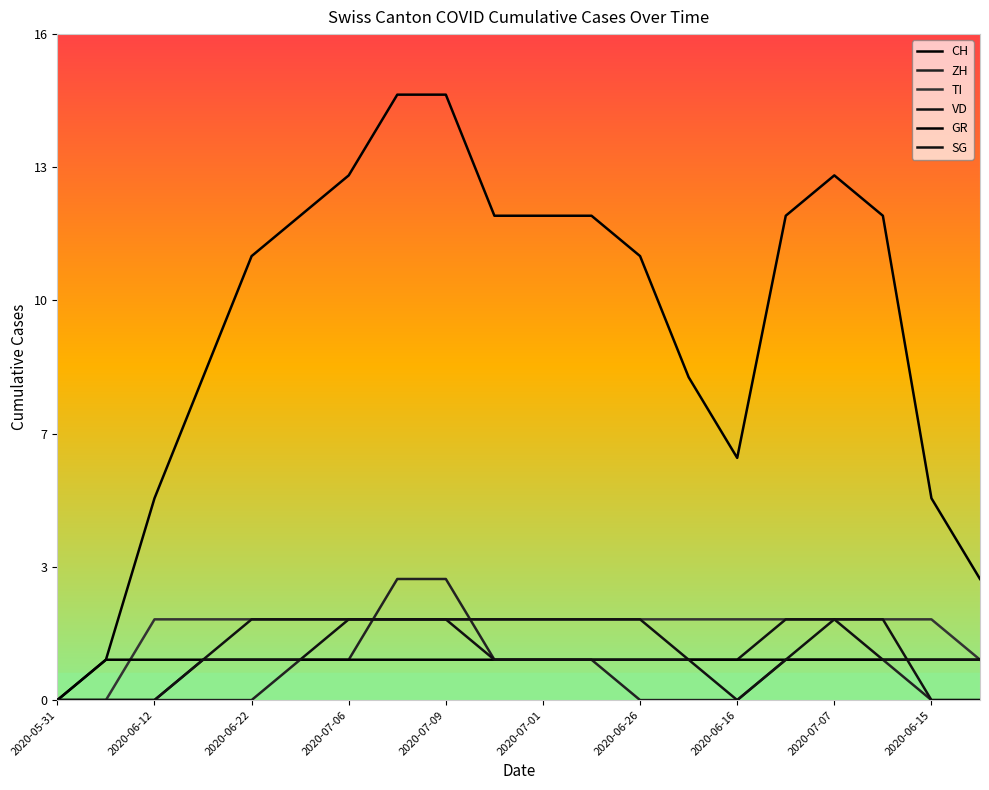

Does the chart have visible grid lines?

No